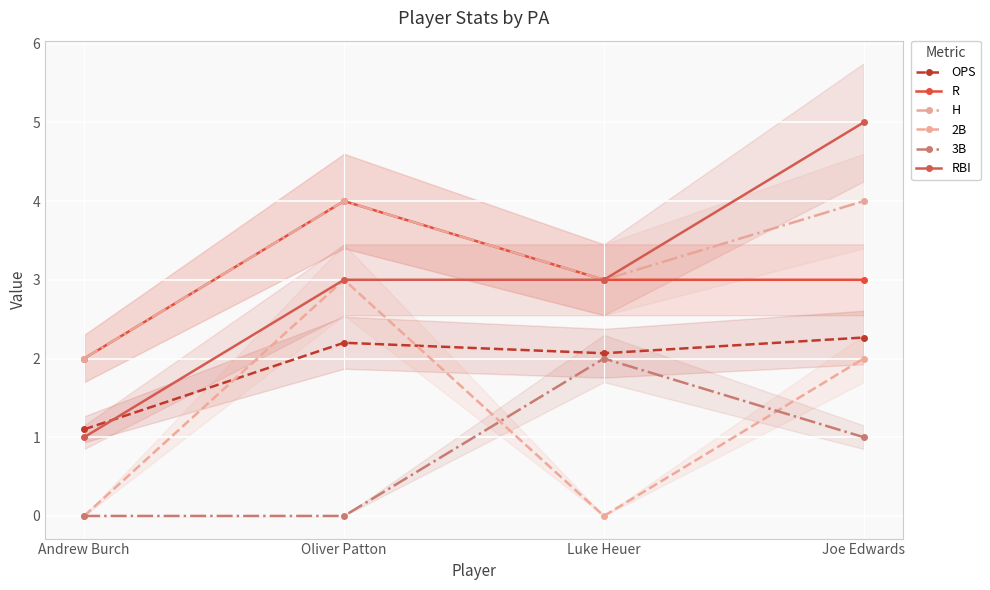

How many values in the 2B series are below 2?

2